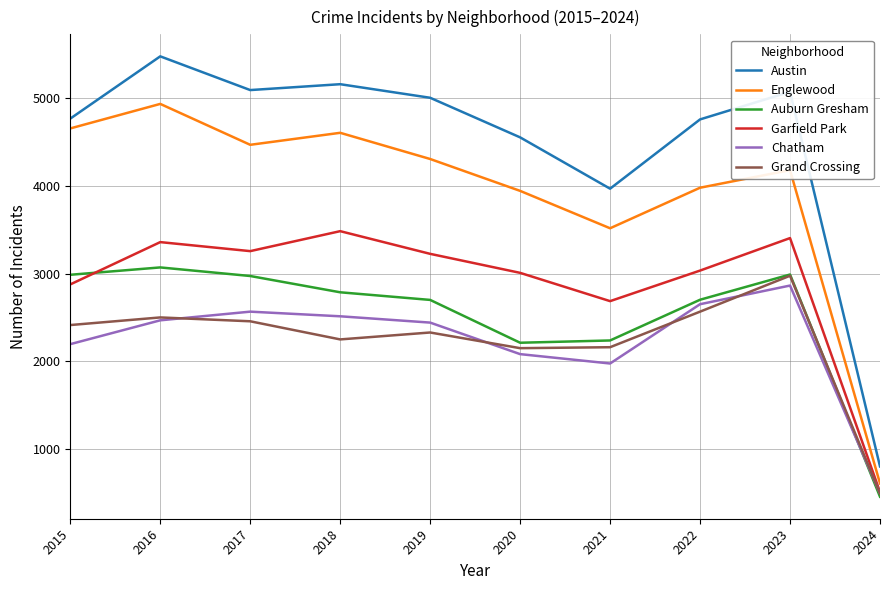

In Austin, how many points are lower than both neighbors (excluding endpoints)?

2